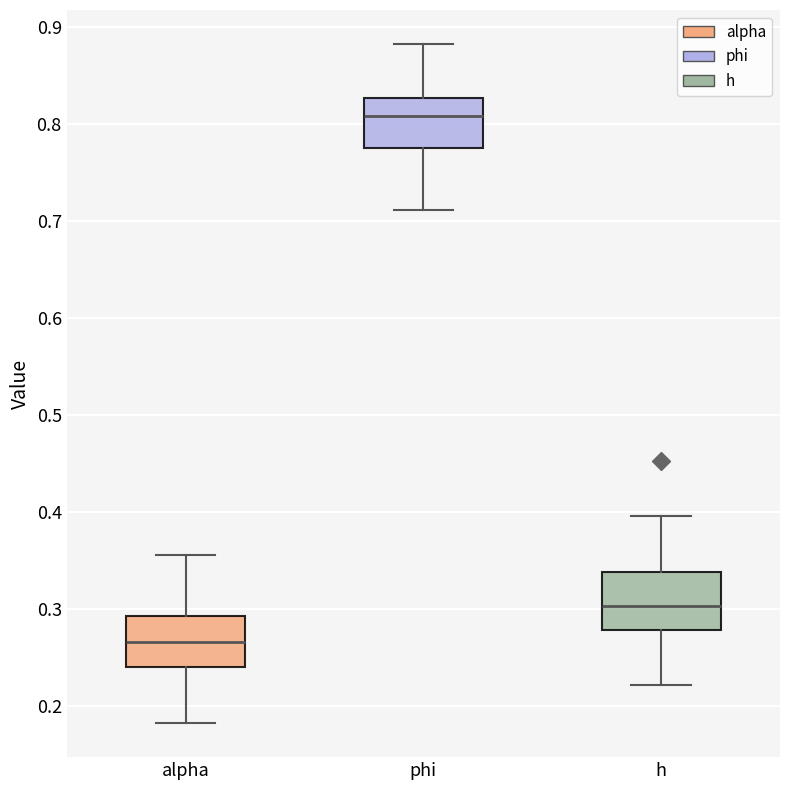

Reading left to right, transcribe this box plot: for each box, give where its median line is, the range the box spans, and where its two whiskers end, as read against the y-axis. The values are not printed on the chart, so give them approximately, as read against the axis.

alpha: median 0.27, box 0.24 to 0.29, whiskers 0.18 to 0.36
phi: median 0.81, box 0.78 to 0.83, whiskers 0.71 to 0.88
h: median 0.30, box 0.28 to 0.34, whiskers 0.22 to 0.40